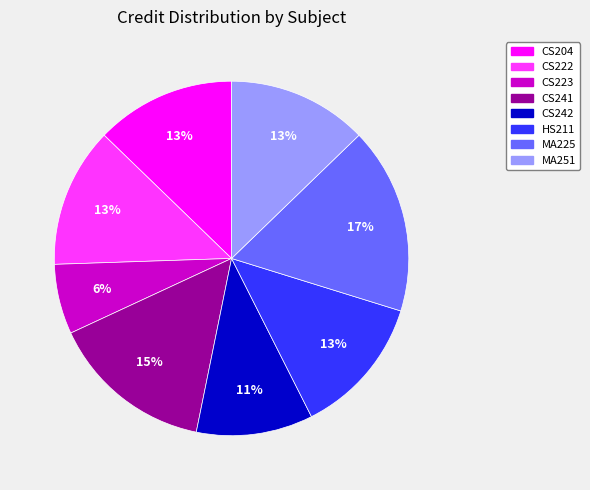

Which slice is the largest?

MA225